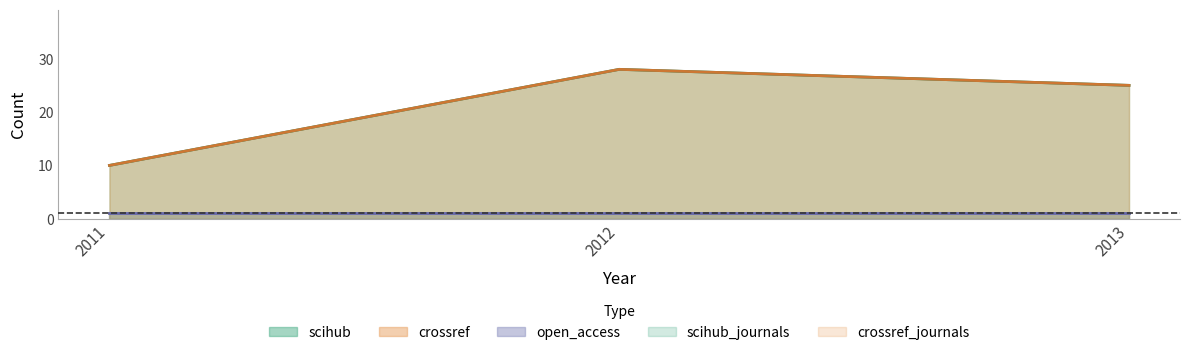

Between 2011 and 2012, which series saw the biggest shift?

scihub